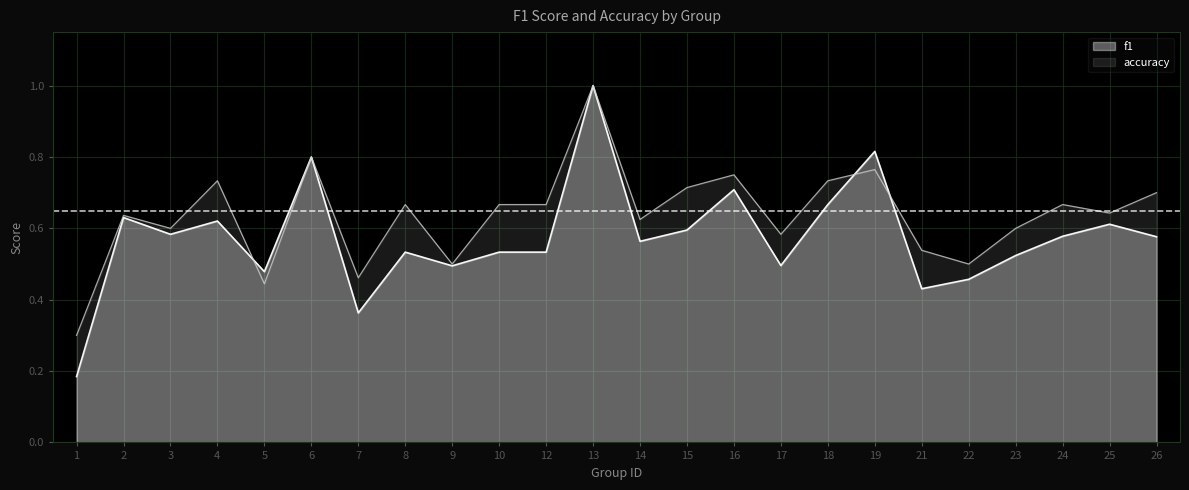

Is it true that accuracy equals 1.1 at 10?

False